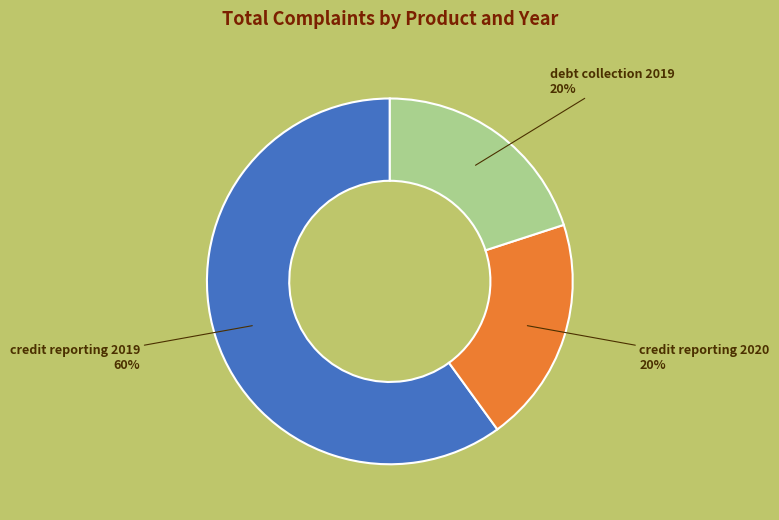

Is the sum of credit reporting 2019 and debt collection 2019 greater than half?

Yes